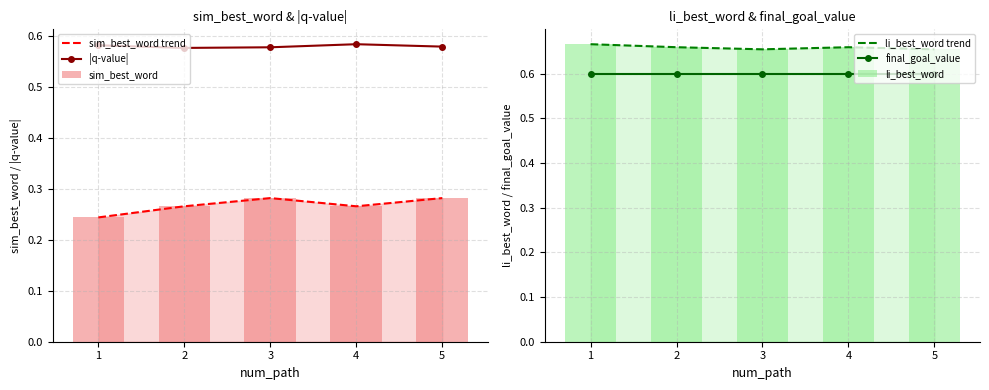

What is the average value of the li_best_word series?

0.7